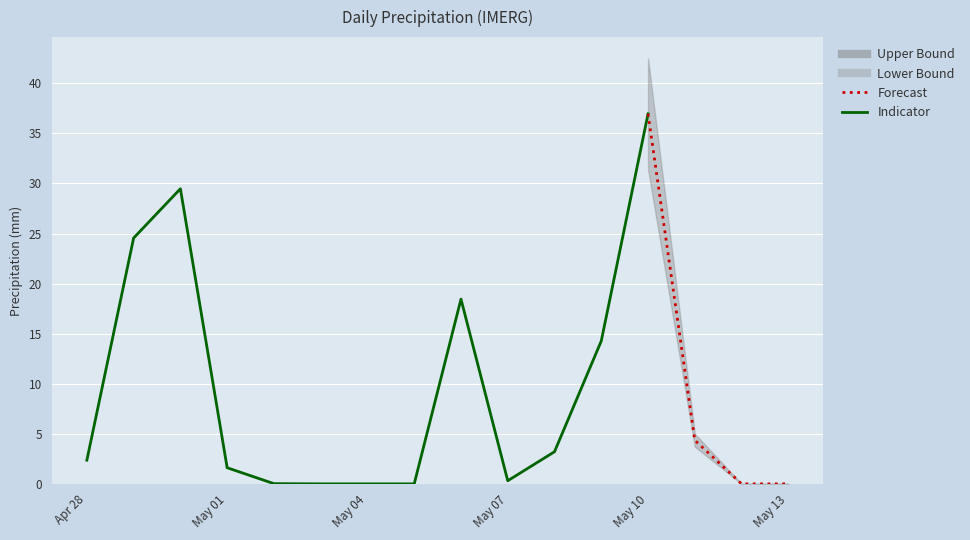

The value at 2025-05-11 is 2.5. True or false?

False